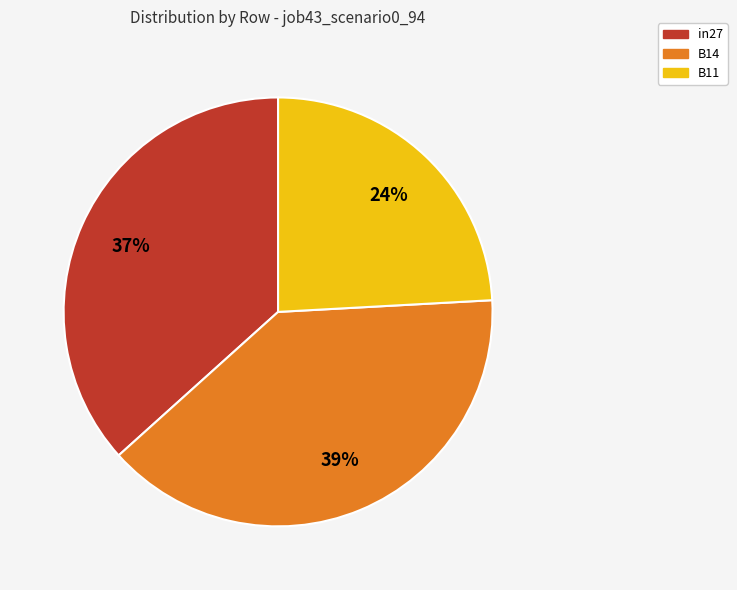

Is B11 the majority of the pie?

No